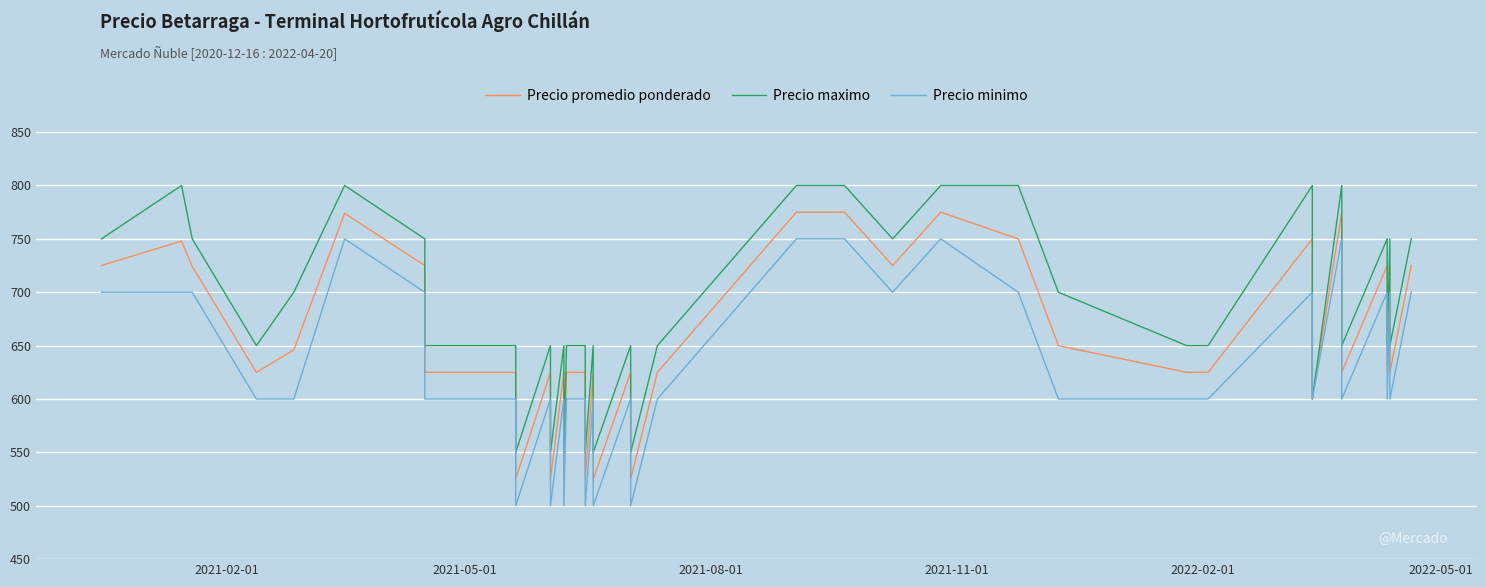

Rank the series by their average value, from lowest to highest.

Precio minimo, Precio promedio ponderado, Precio maximo